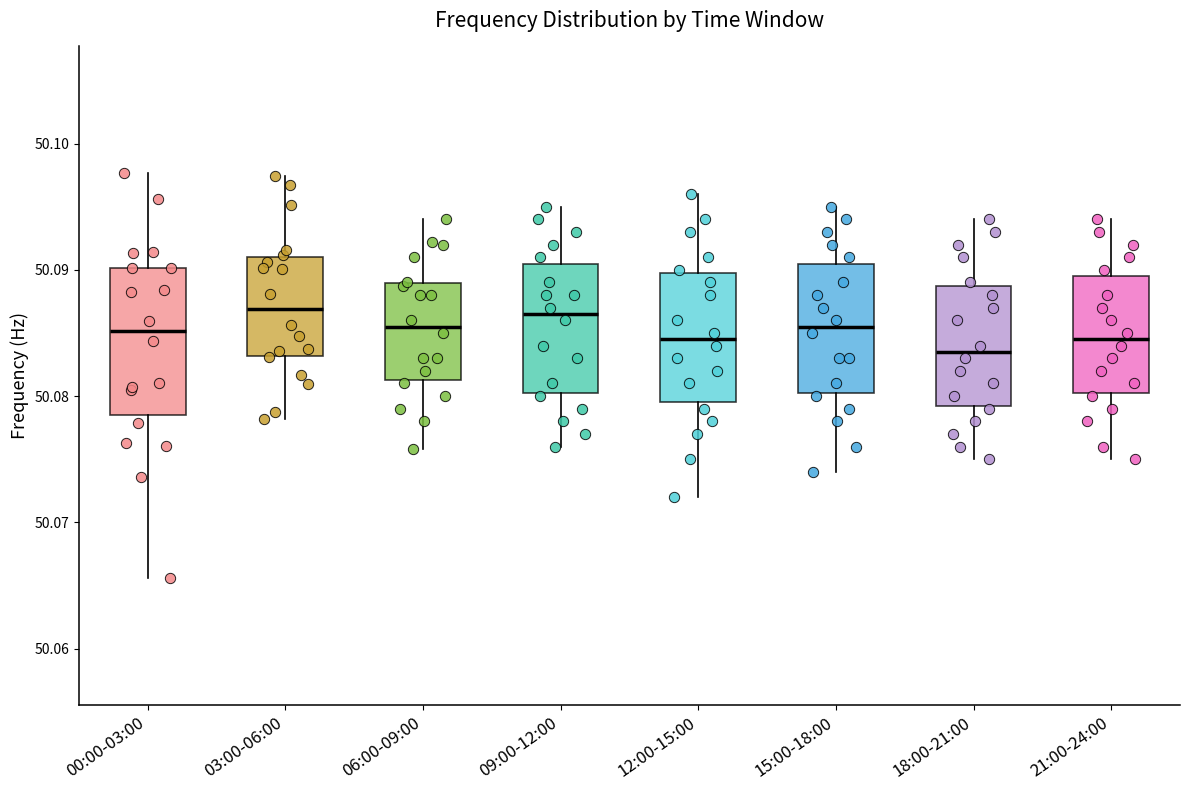

Reading left to right, transcribe this box plot: for each box, give where its median line is, the range the box spans, and where its two whiskers end, as read against the y-axis. The values are not printed on the chart, so give them approximately, as read against the axis.

00:00-03:00: median 50.085, box 50.079 to 50.090, whiskers 50.066 to 50.098
03:00-06:00: median 50.087, box 50.083 to 50.091, whiskers 50.078 to 50.097
06:00-09:00: median 50.086, box 50.081 to 50.089, whiskers 50.076 to 50.094
09:00-12:00: median 50.087, box 50.080 to 50.091, whiskers 50.076 to 50.095
12:00-15:00: median 50.085, box 50.080 to 50.090, whiskers 50.072 to 50.096
15:00-18:00: median 50.086, box 50.080 to 50.091, whiskers 50.074 to 50.095
18:00-21:00: median 50.084, box 50.079 to 50.089, whiskers 50.075 to 50.094
21:00-24:00: median 50.085, box 50.080 to 50.090, whiskers 50.075 to 50.094